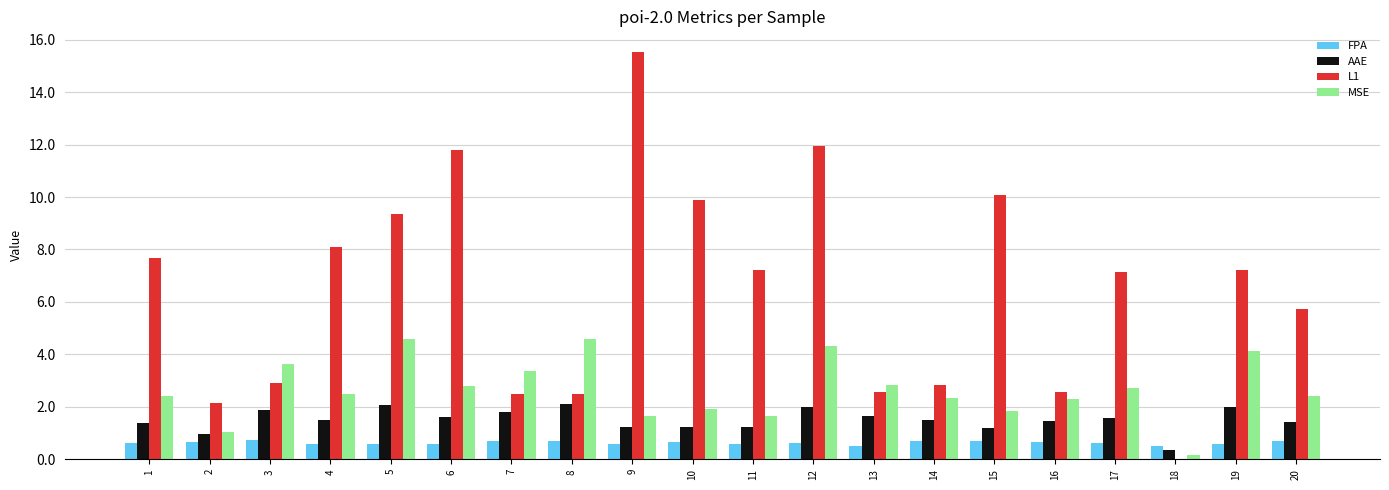

At which label does L1 reach its peak?

9